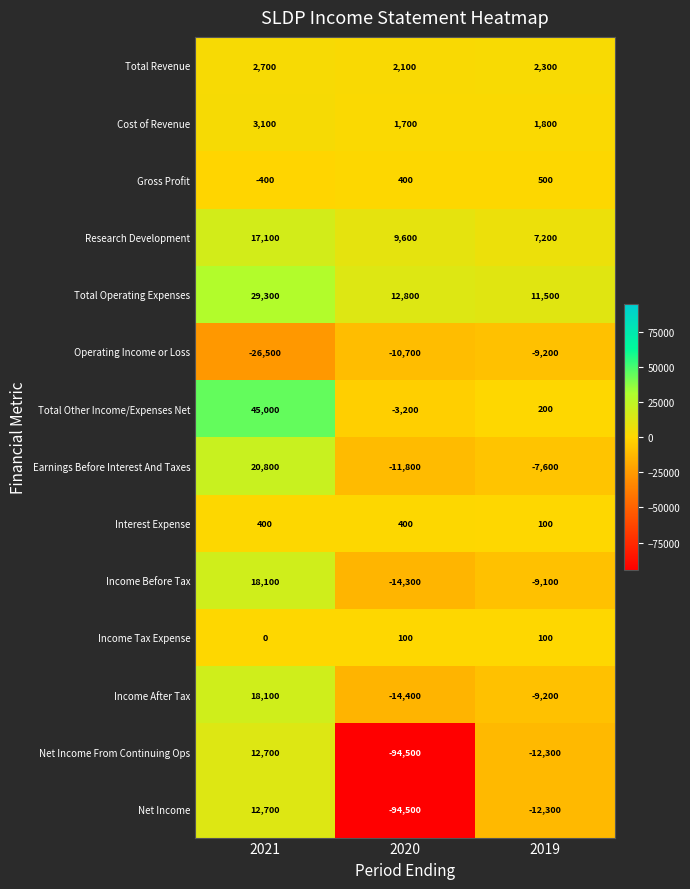

Count the Total Revenue values in the range 2100 to 2700.

3